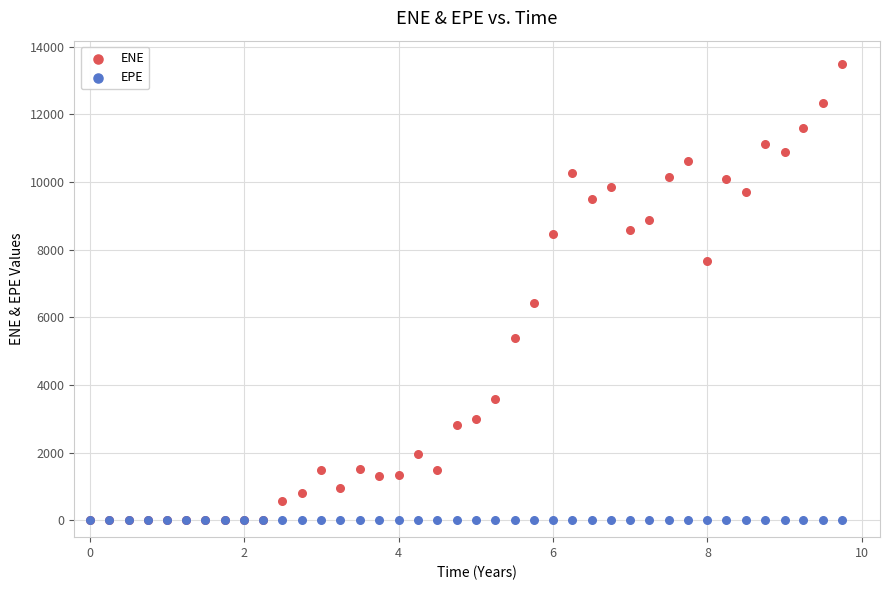

Which series has the widest spread of Y values?

ENE